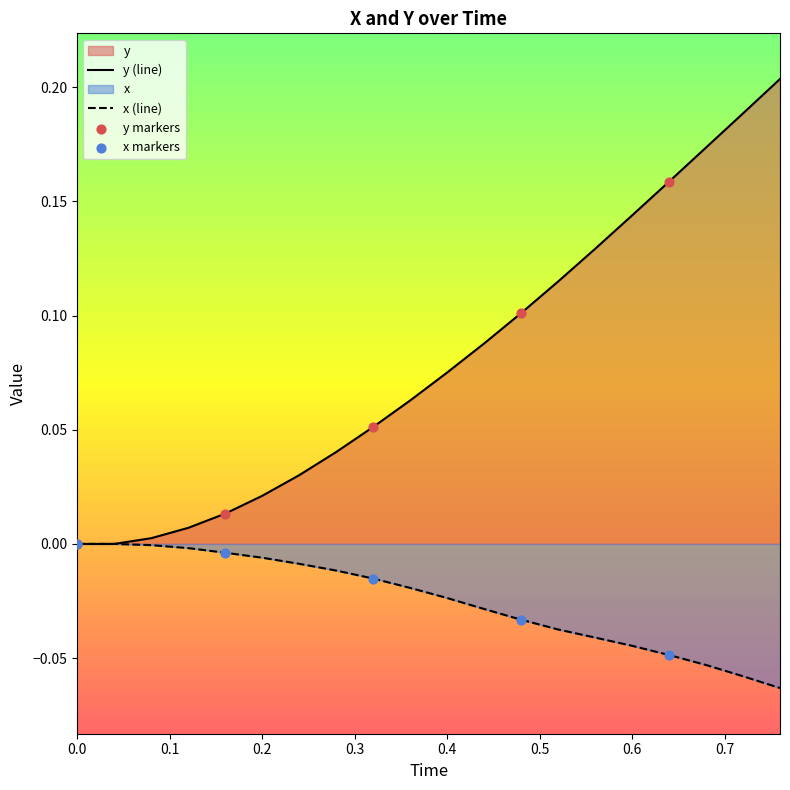

What are all the series names shown in the legend?

x, y